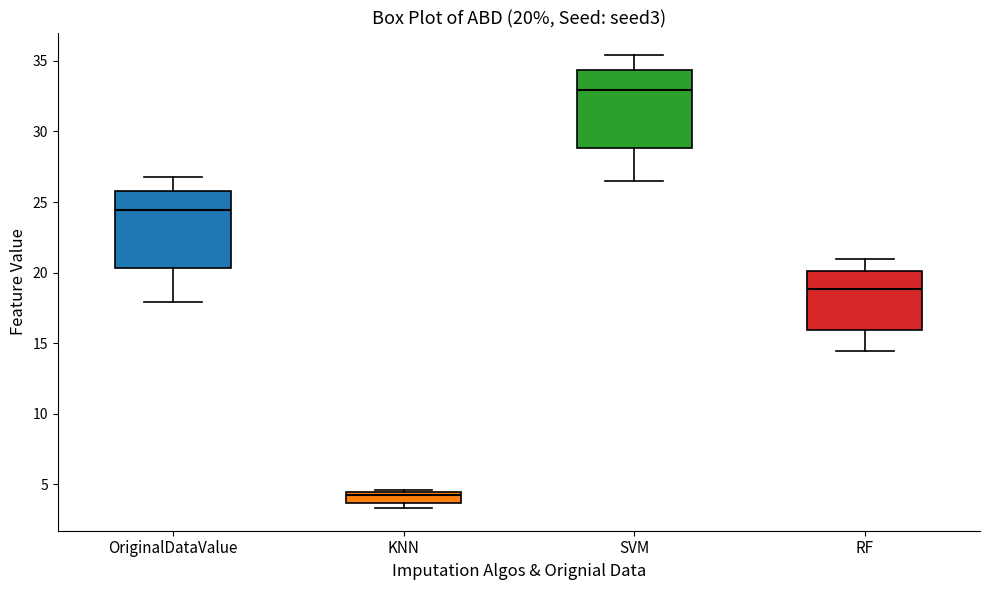

Which box has the highest median line?

SVM